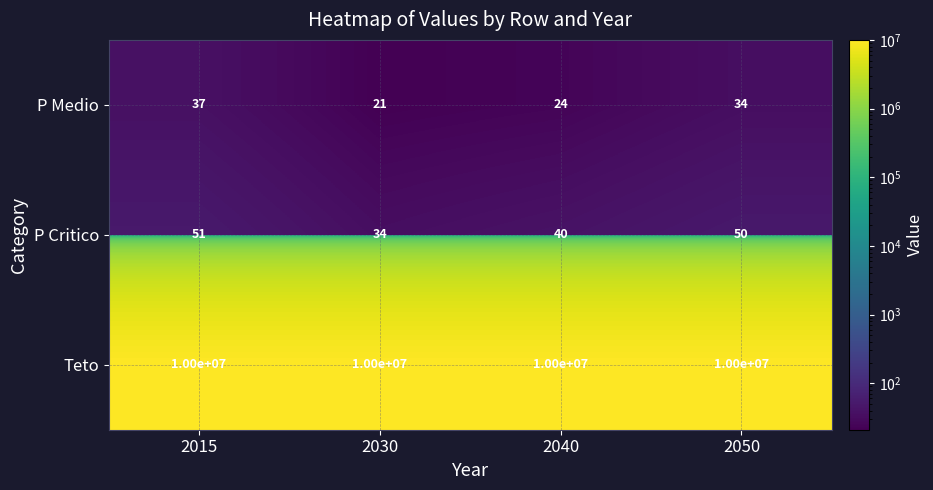

Read the P Critico value at 2015, to the nearest 10.

50